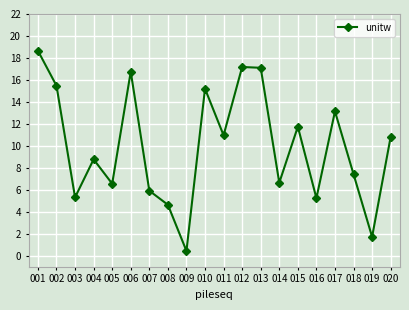

True or false: the data shows 24.5 at 013.

False